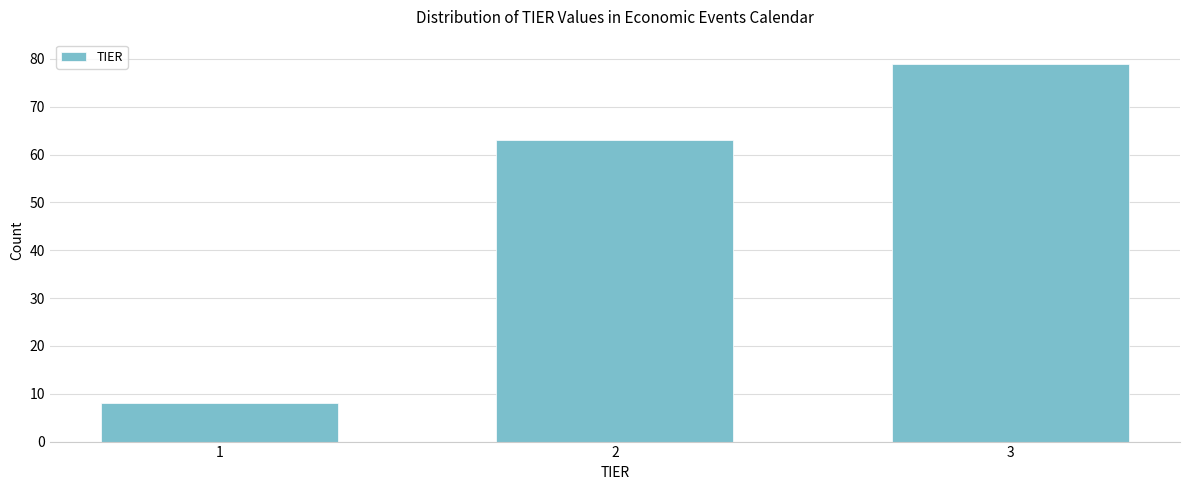

Reading left to right, what are all the values shown in this chart?

8	63	79